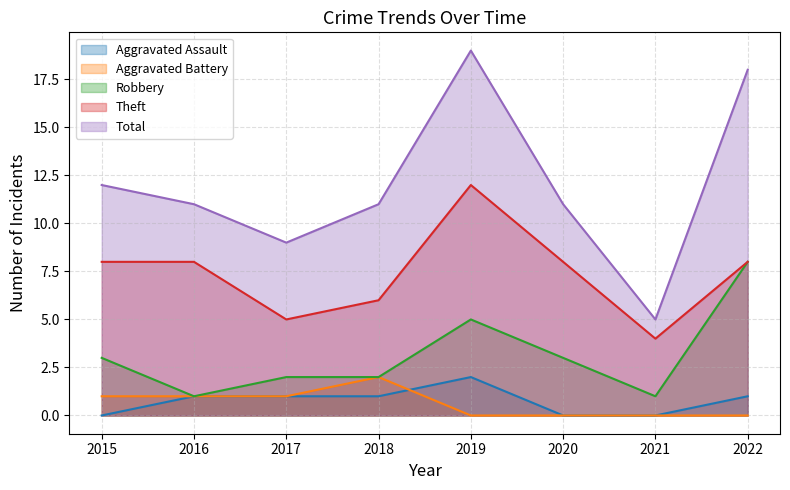

What is the difference between the maximum and second lowest values in the Theft series?

7